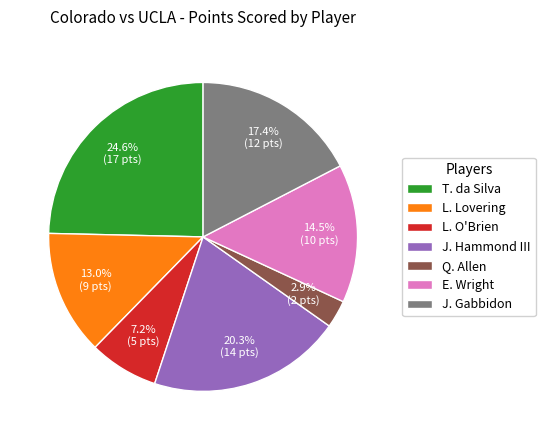

Is it true that L. O'Brien is 20% of the pie?

False